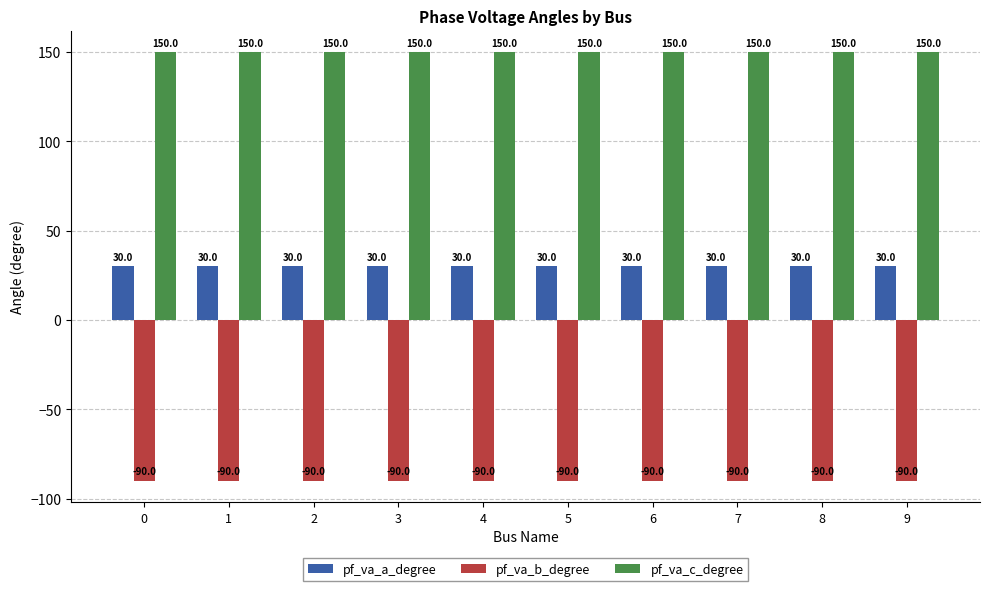

What is the difference between the highest and lowest values at 2?

240.0